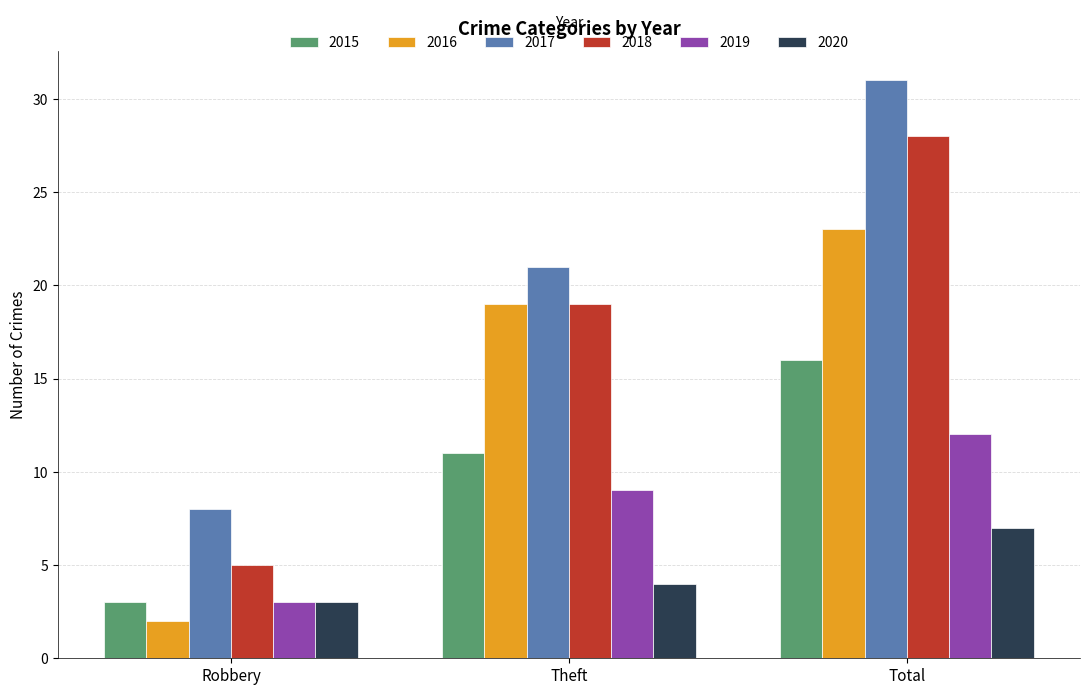

How many distinct data groups are displayed?

6